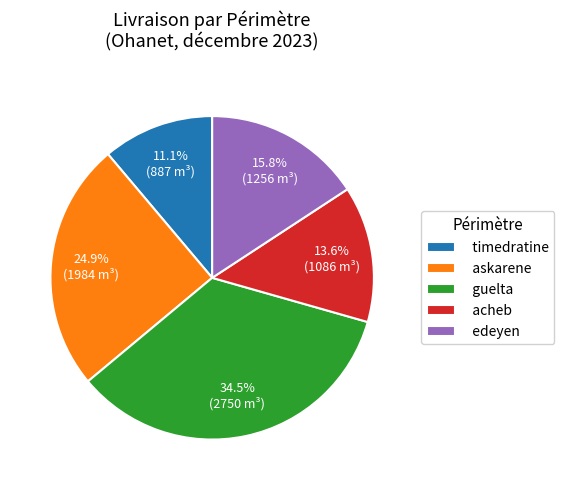

Is the sum of askarene and acheb greater than half?

No